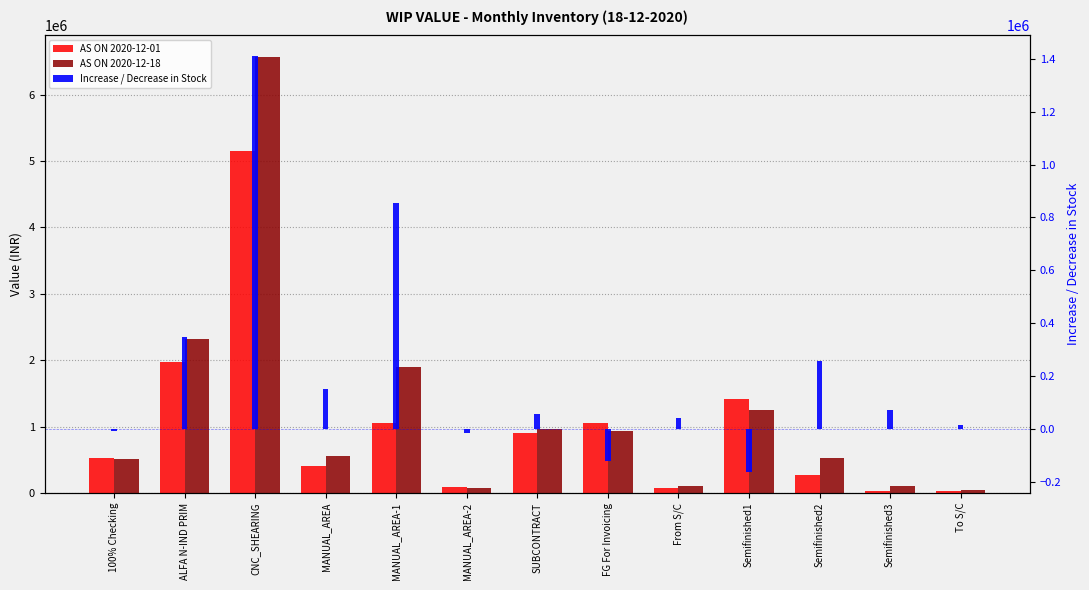

At which label does Increase / Decrease in Stock first exceed 54879?

ALFA N-IND PRIM